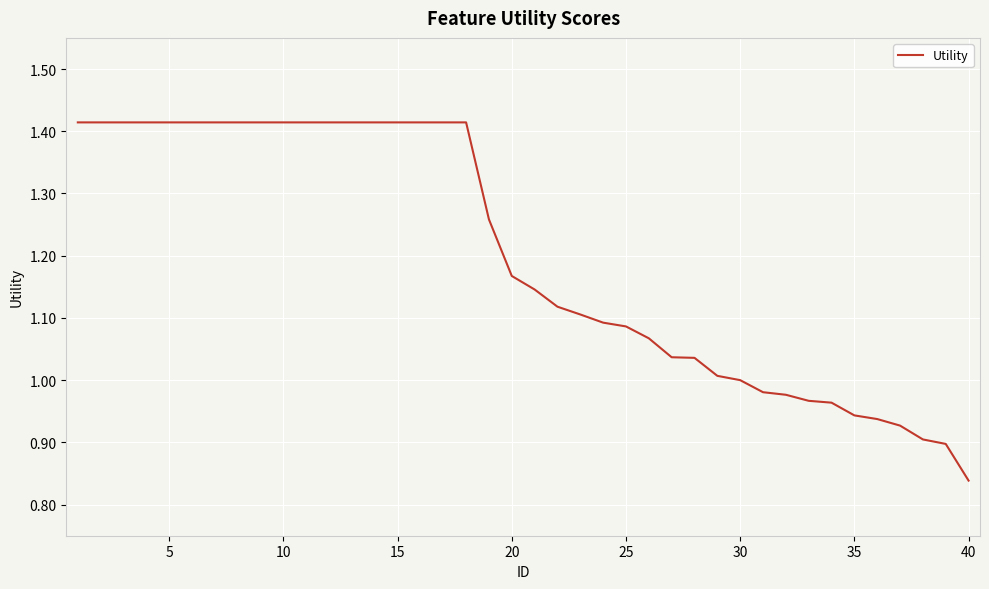

What is the difference between the maximum and minimum values?

0.6